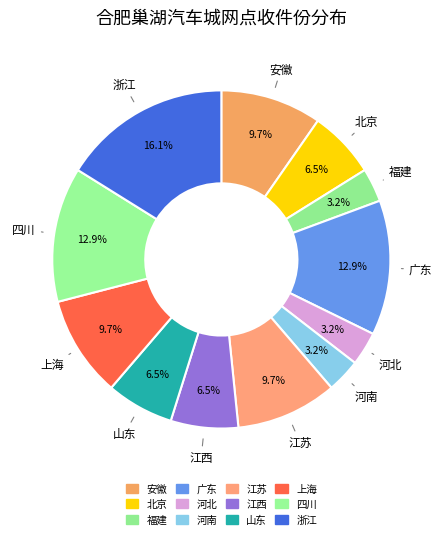

What is the total percentage of 广东 and 四川?

25.8%